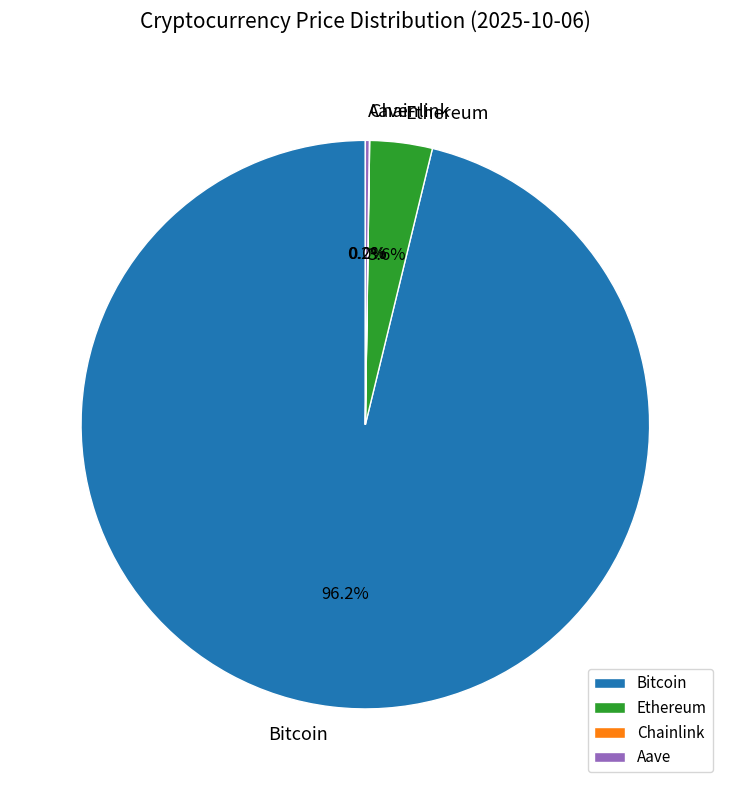

Which category has the biggest portion of the pie?

Bitcoin